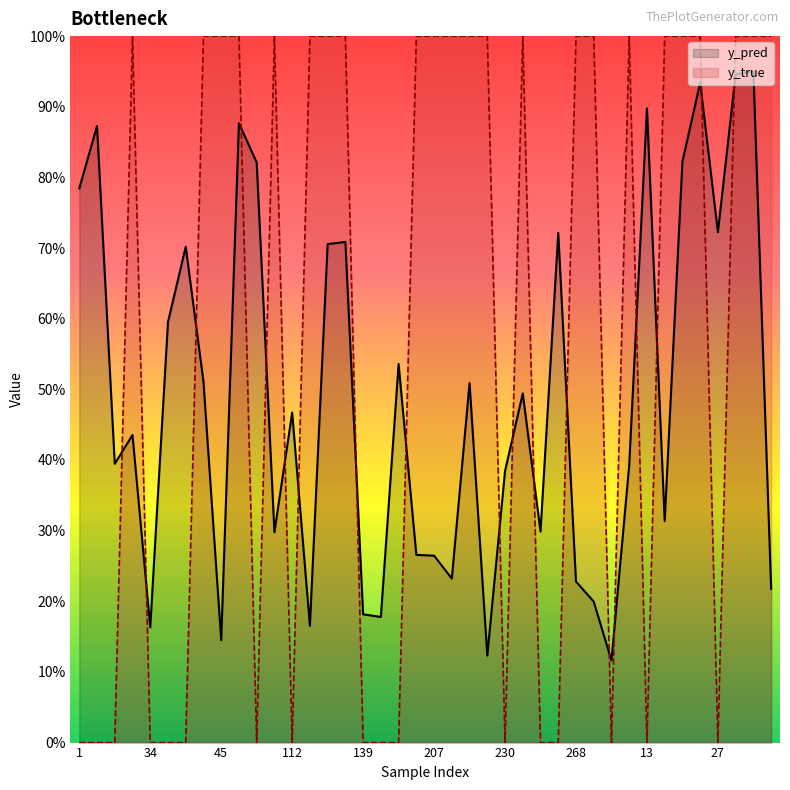

Which series has the largest range (max minus min)?

y_true